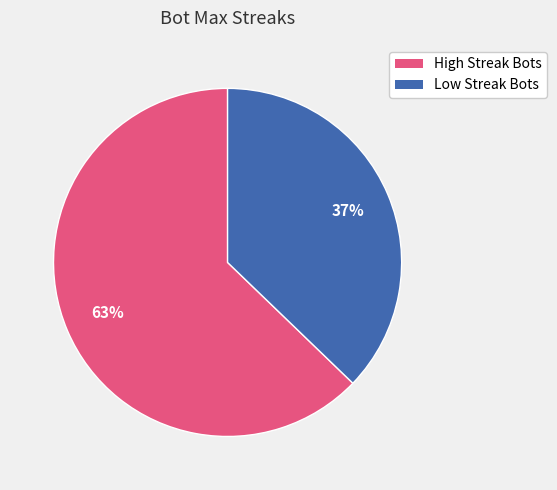

Is there any slice that represents more than half of the pie?

Yes